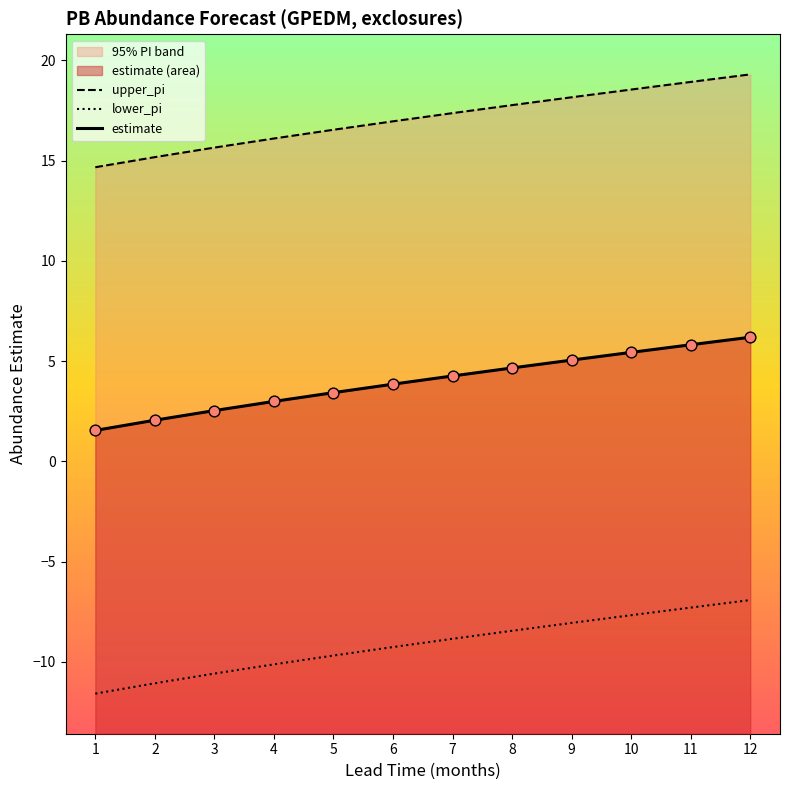

Which series reaches the maximum Y coordinate?

upper_pi